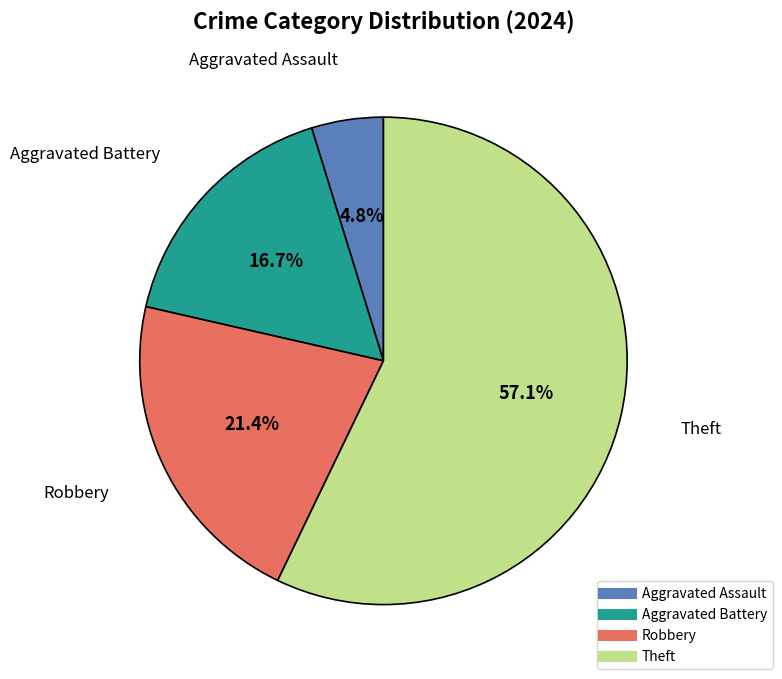

Rank the categories by value from lowest to highest.

Aggravated Assault, Aggravated Battery, Robbery, Theft